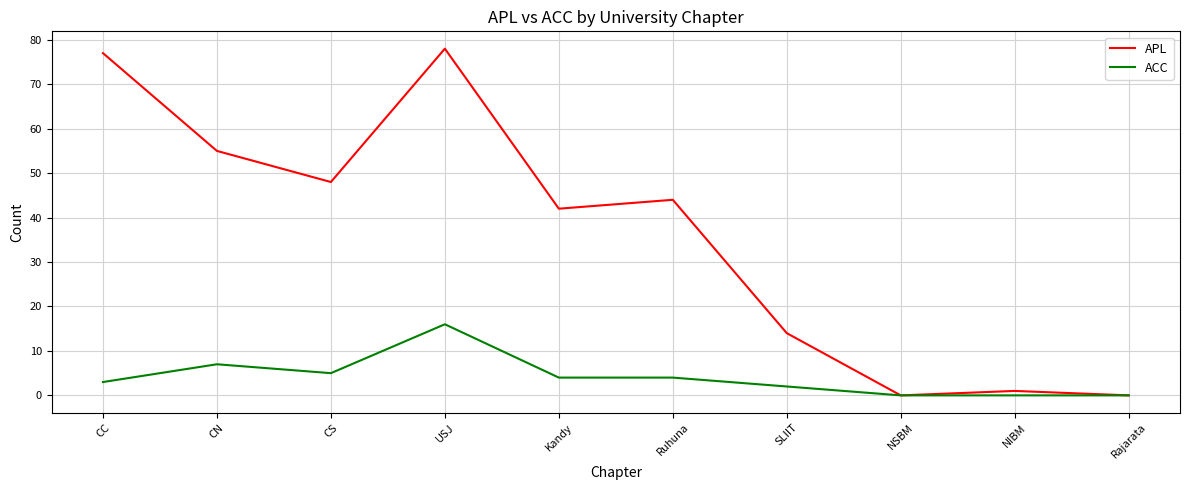

How many interior local valleys does the APL series have?

3